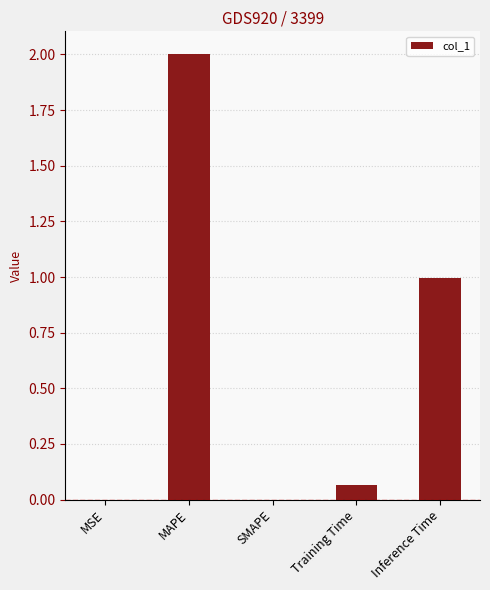

How many data points does each series have?

5